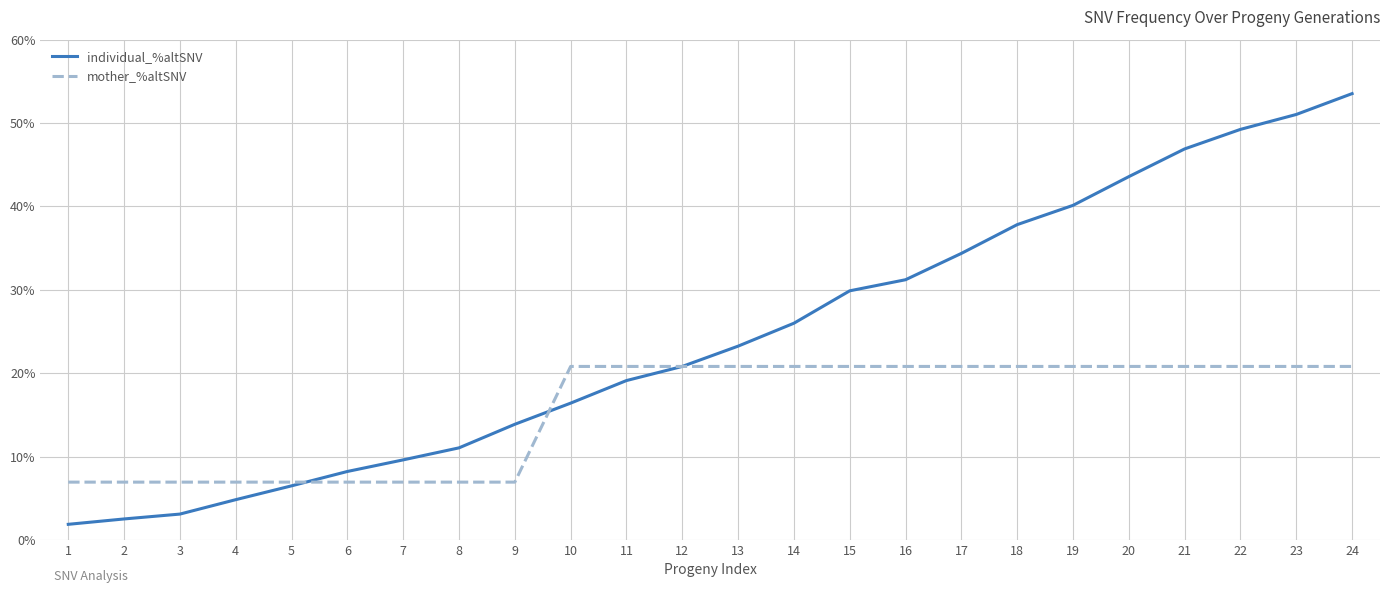

What are all the series names shown in the legend?

individual_%altSNV, mother_%altSNV